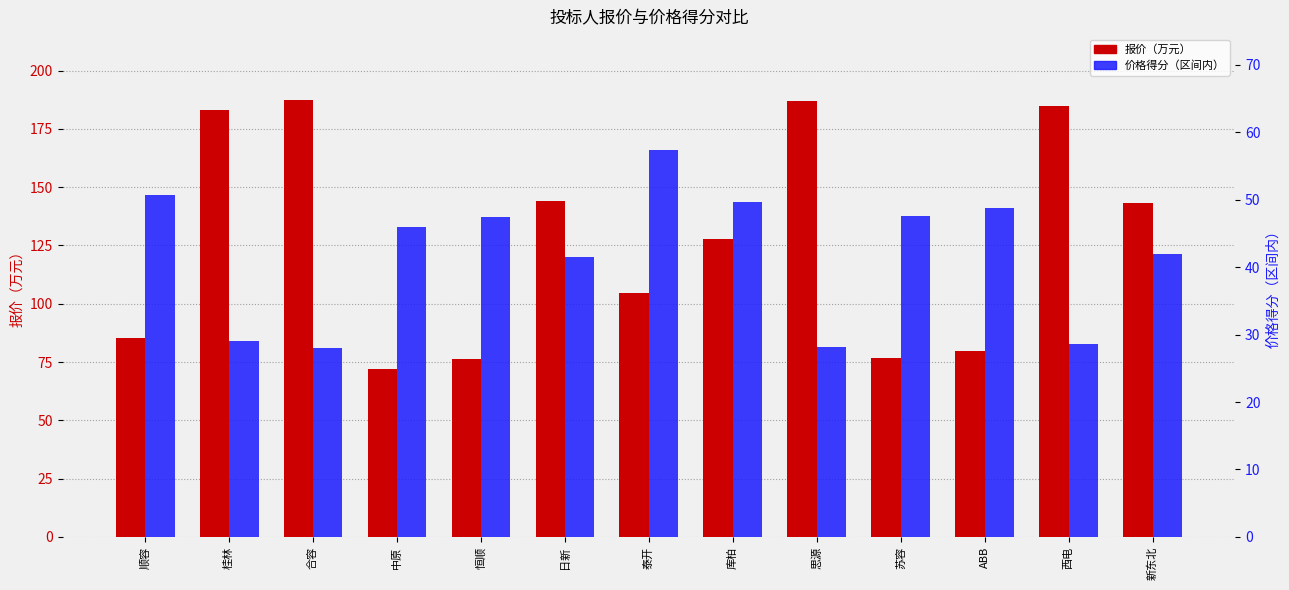

What is the smallest value displayed?

28.0